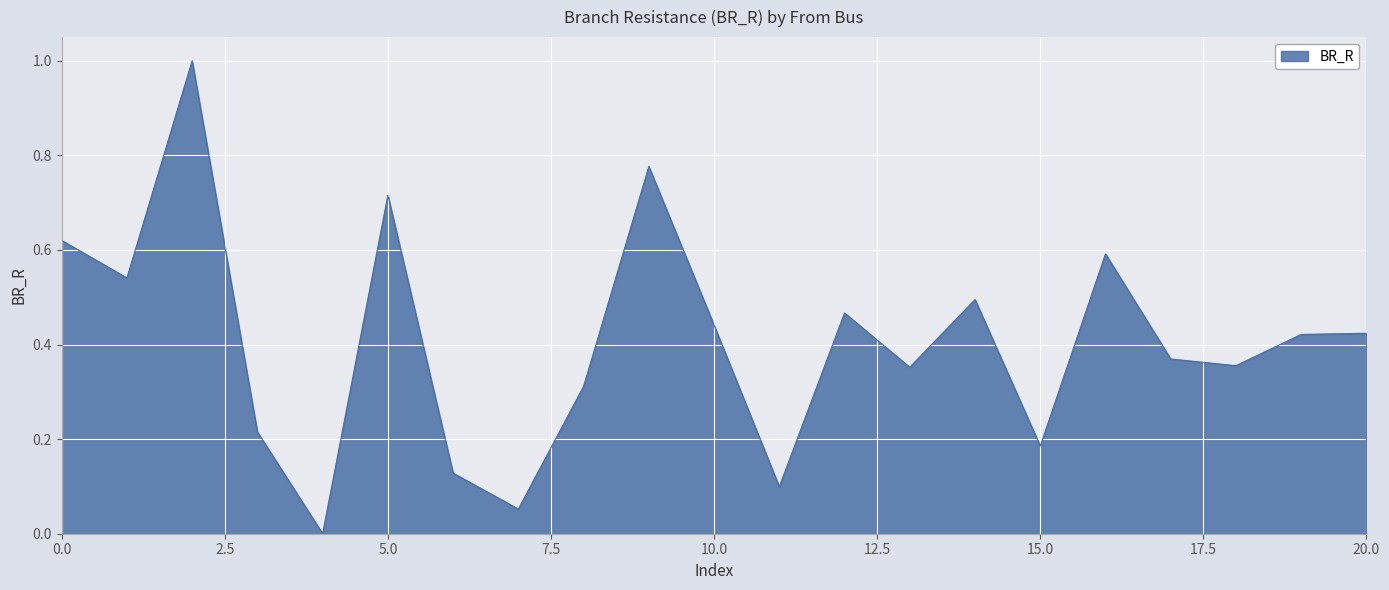

What is the greatest value displayed?

1.0